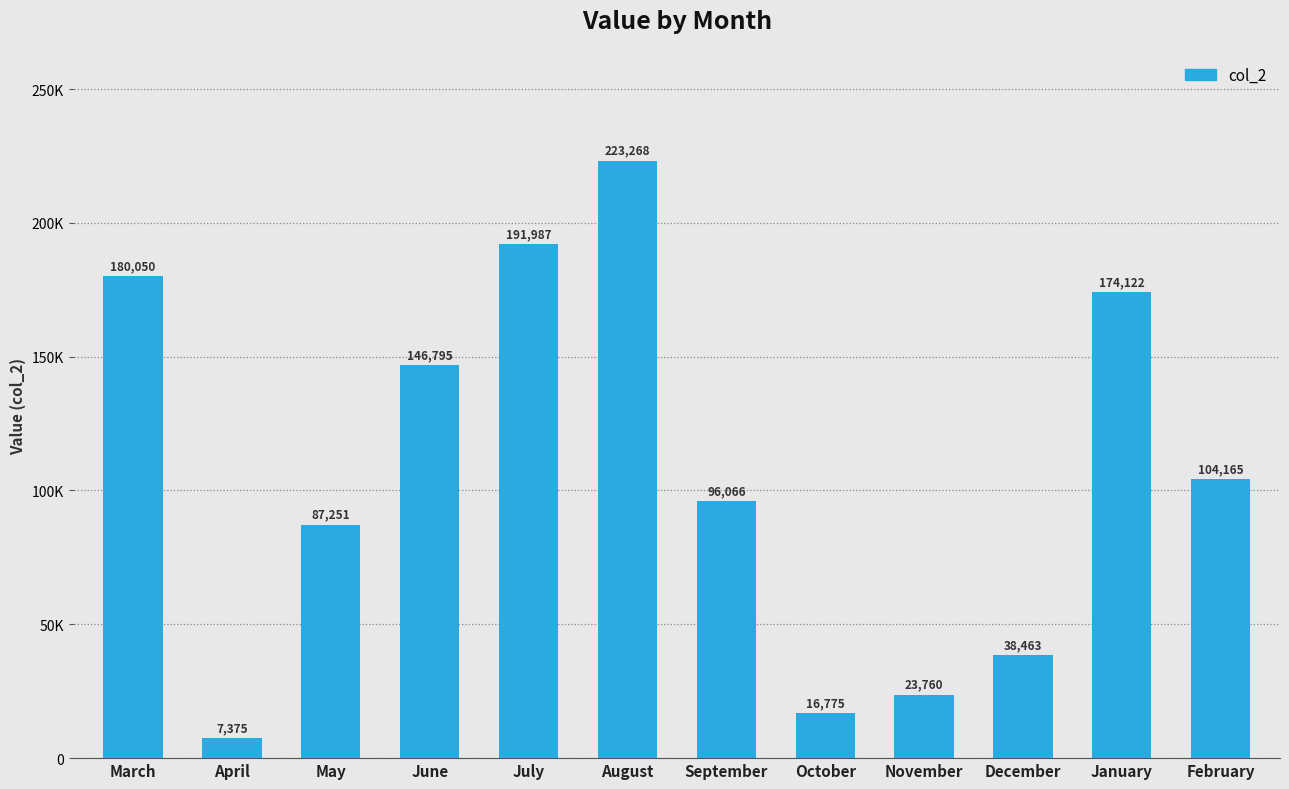

At which category does the chart reach its peak across all series?

August